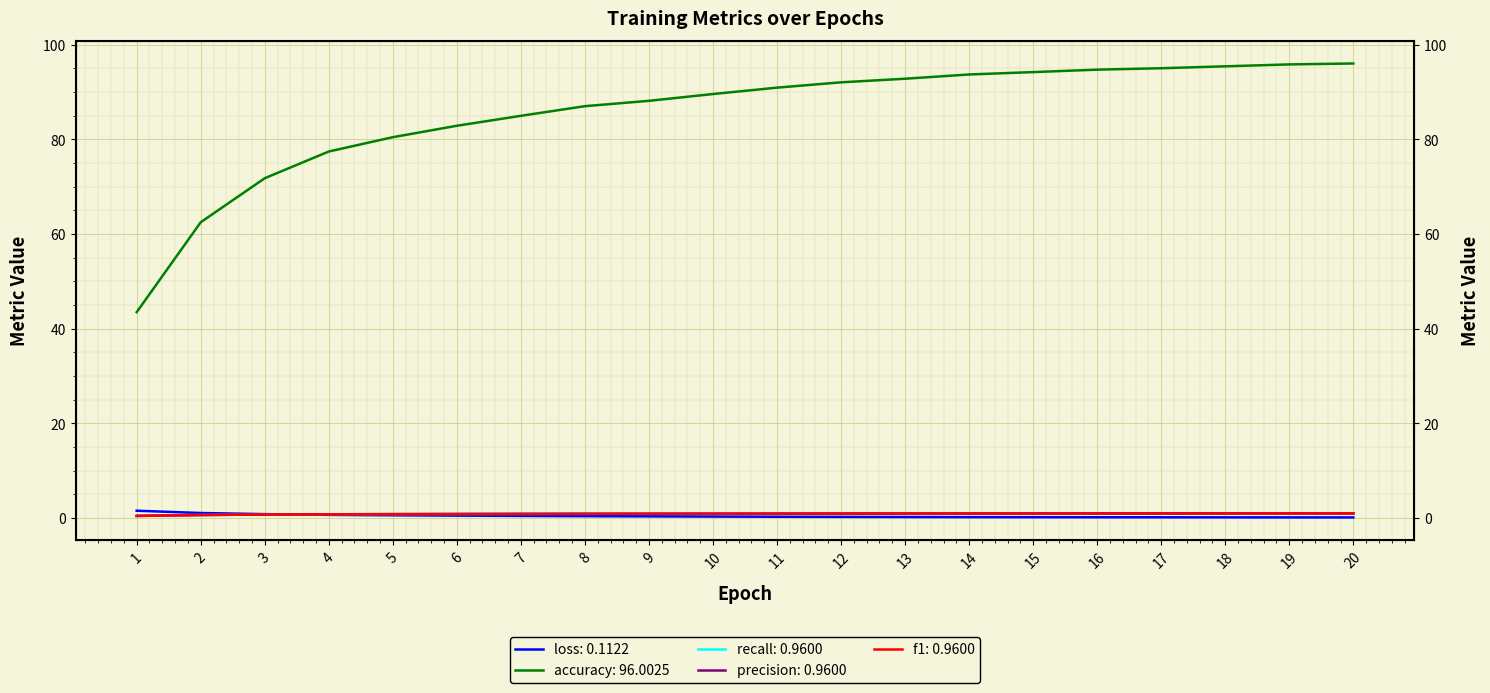

What is the maximum value for recall?

1.0